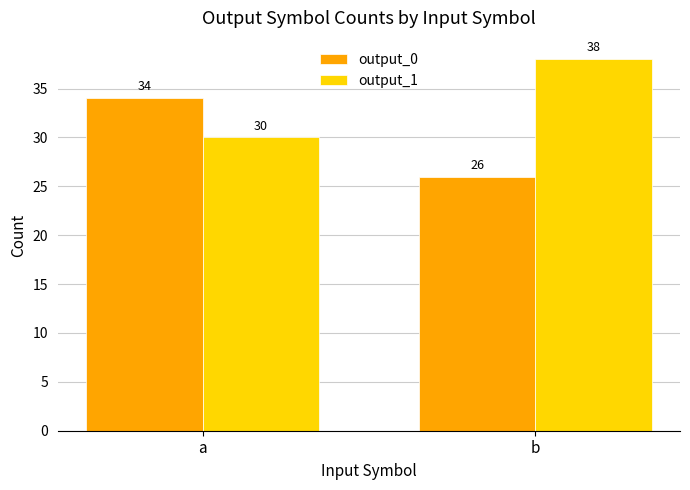

What is the difference between the highest and lowest values at a?

4